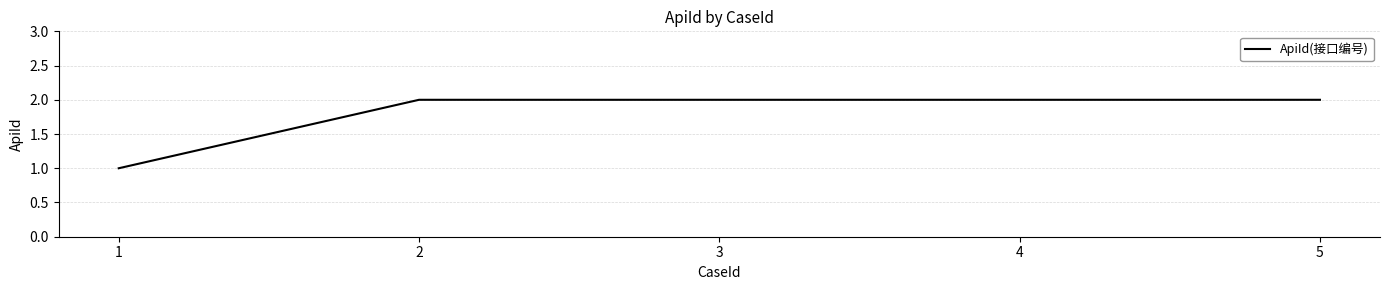

What is the difference between the maximum and minimum values?

1